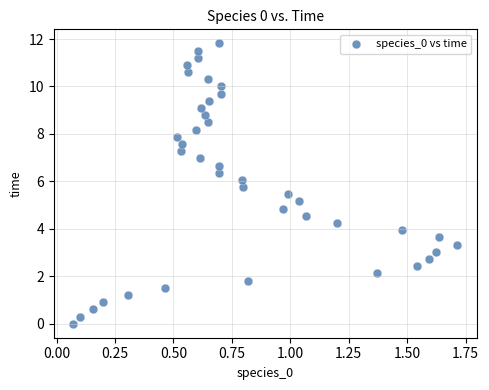

What is the range of X values (max minus min)?

1.6